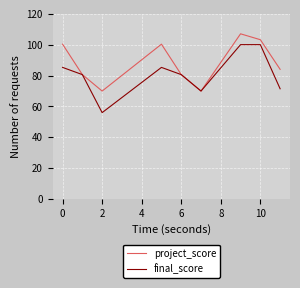

Count the number of data series in this chart.

2